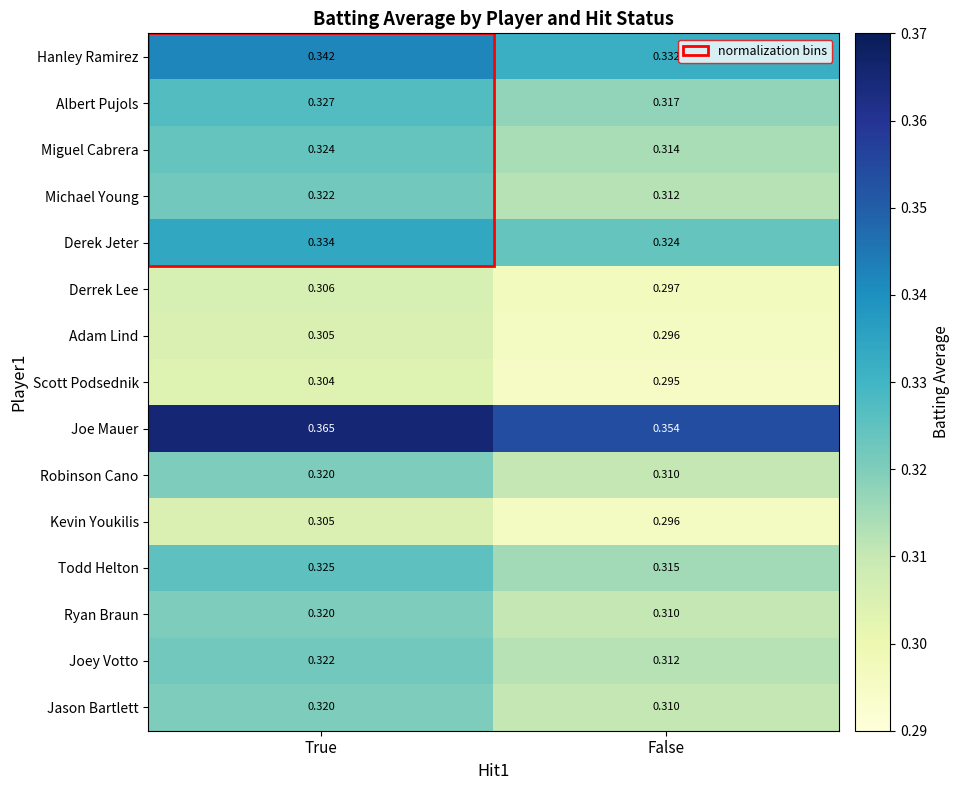

Where is Kevin Youkilis nearest to the value 0?

False